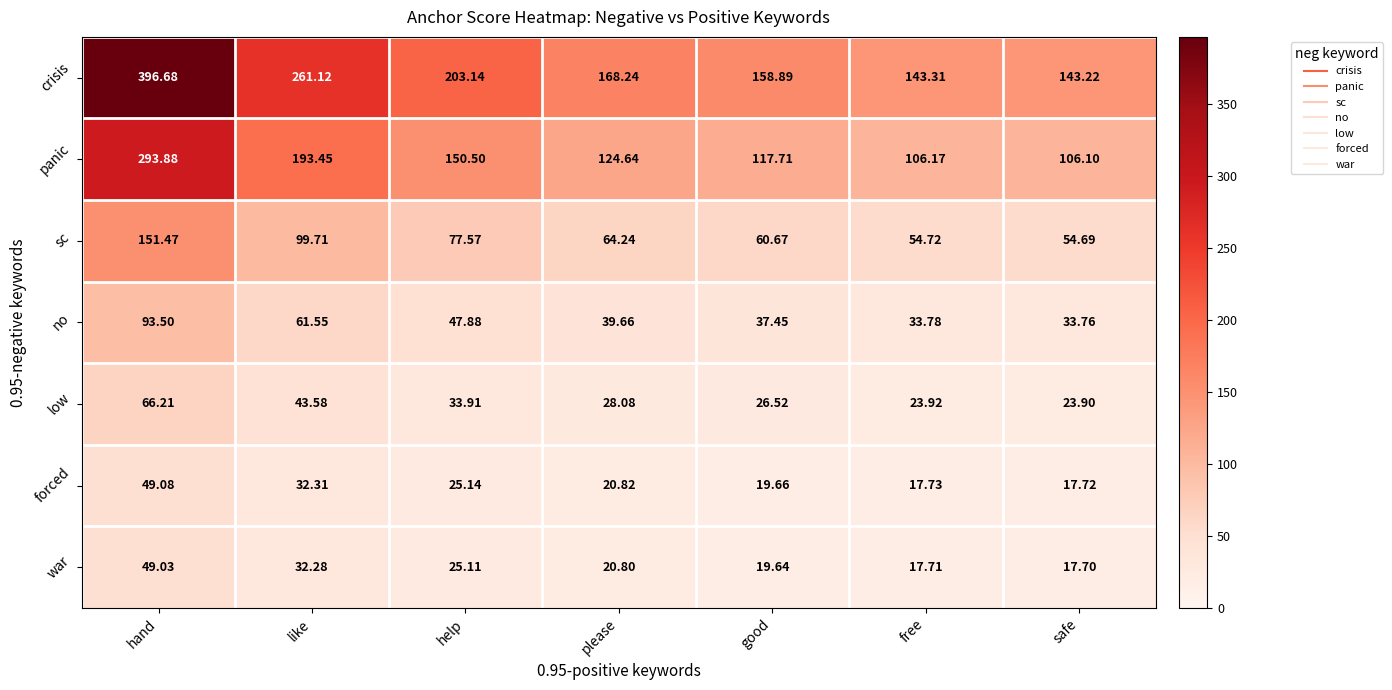

Is the value of low at free greater than the value of crisis at free?

No